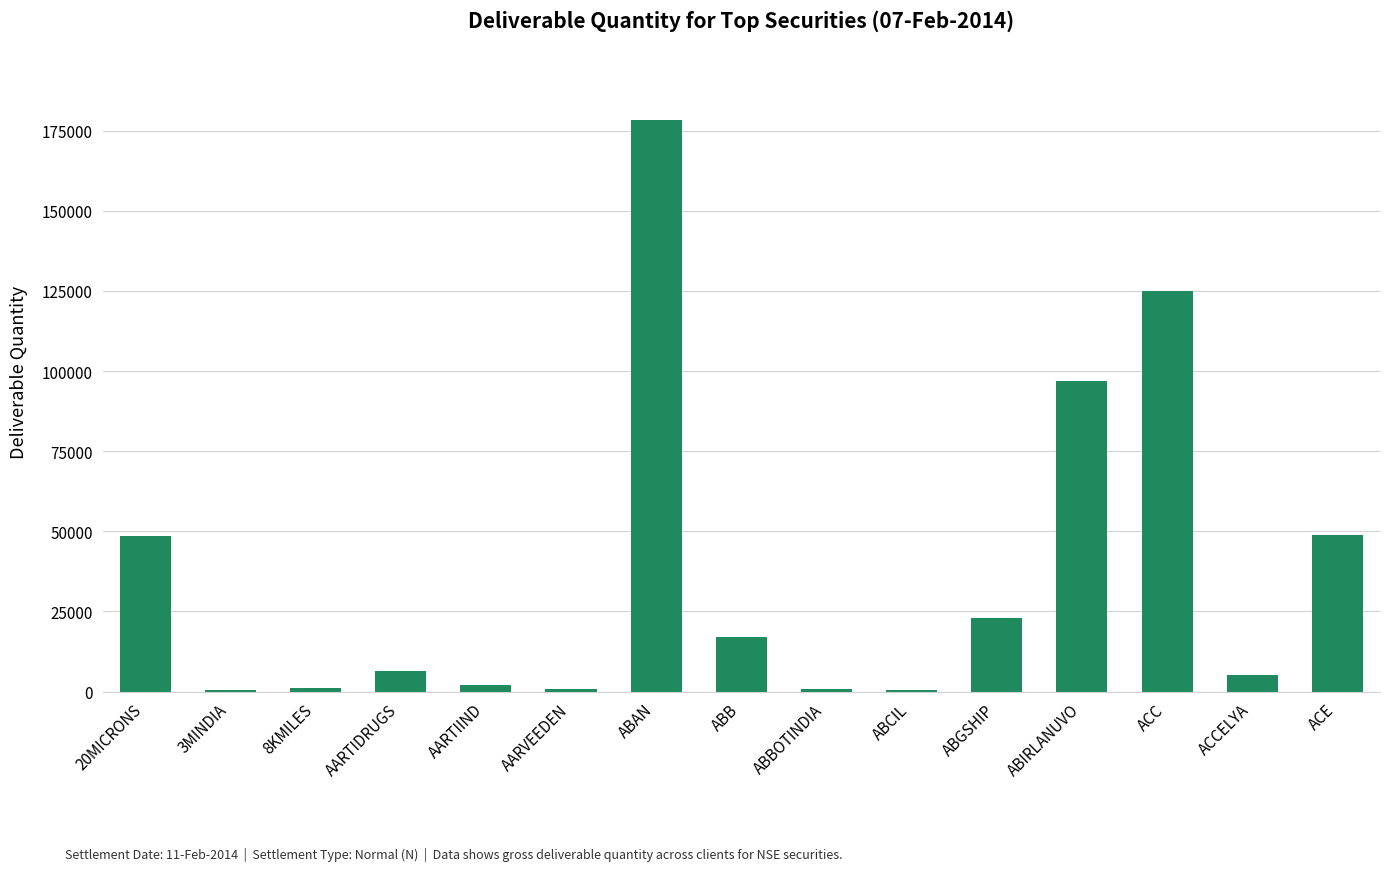

At which label is the value closest to 89376?

ABIRLANUVO